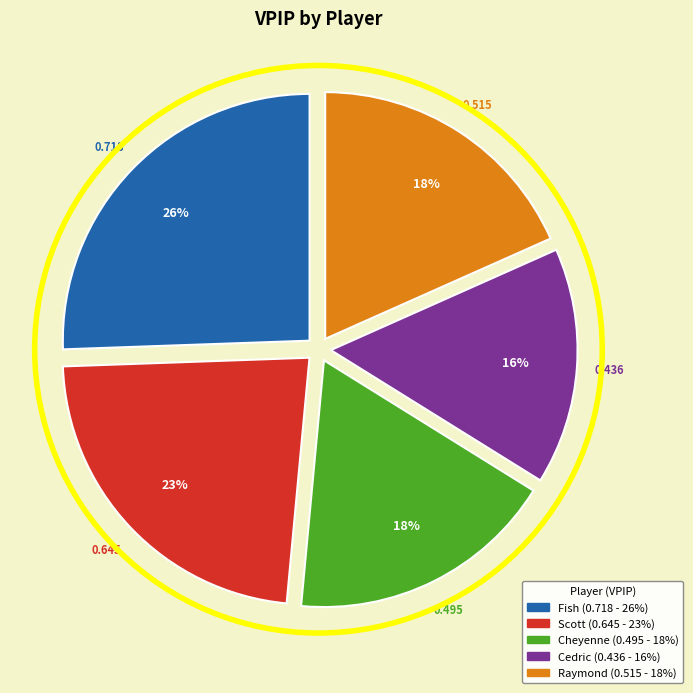

To the nearest percent, what portion does Cedric represent?

16%